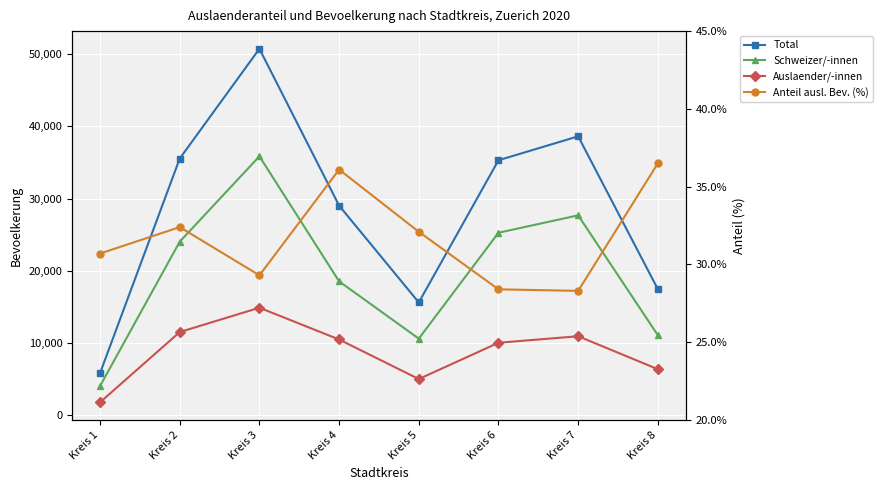

Rank the series at Kreis 4 from highest to lowest value.

Total, Schweizer/-innen, Auslaender/-innen, Anteil ausl. Bev. (%)